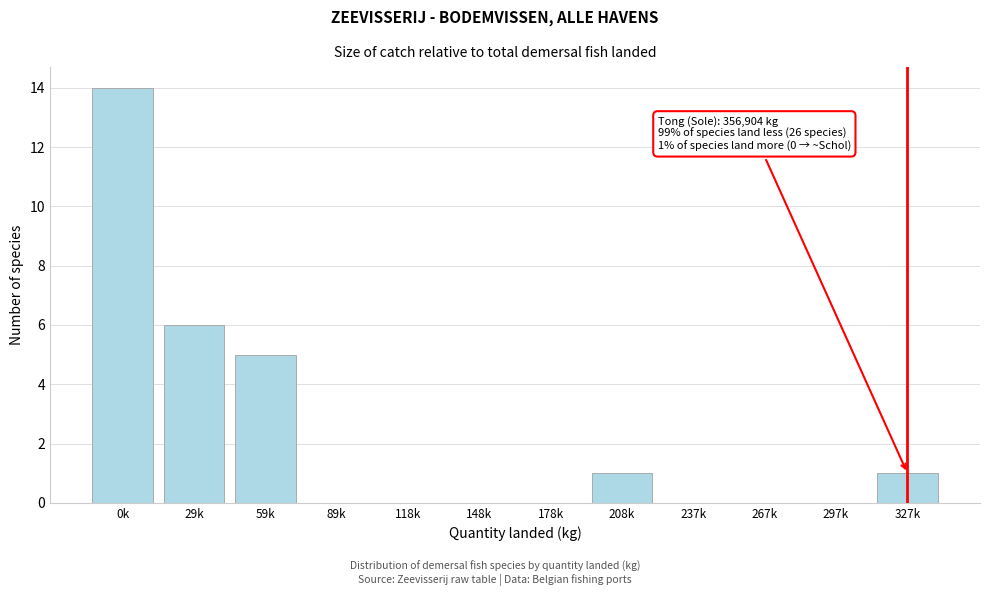

Reading left to right, transcribe all the data shown in this chart.

0k=14	29k=6	59k=5	89k=0	118k=0	148k=0	178k=0	208k=1	237k=0	267k=0	297k=0	327k=1